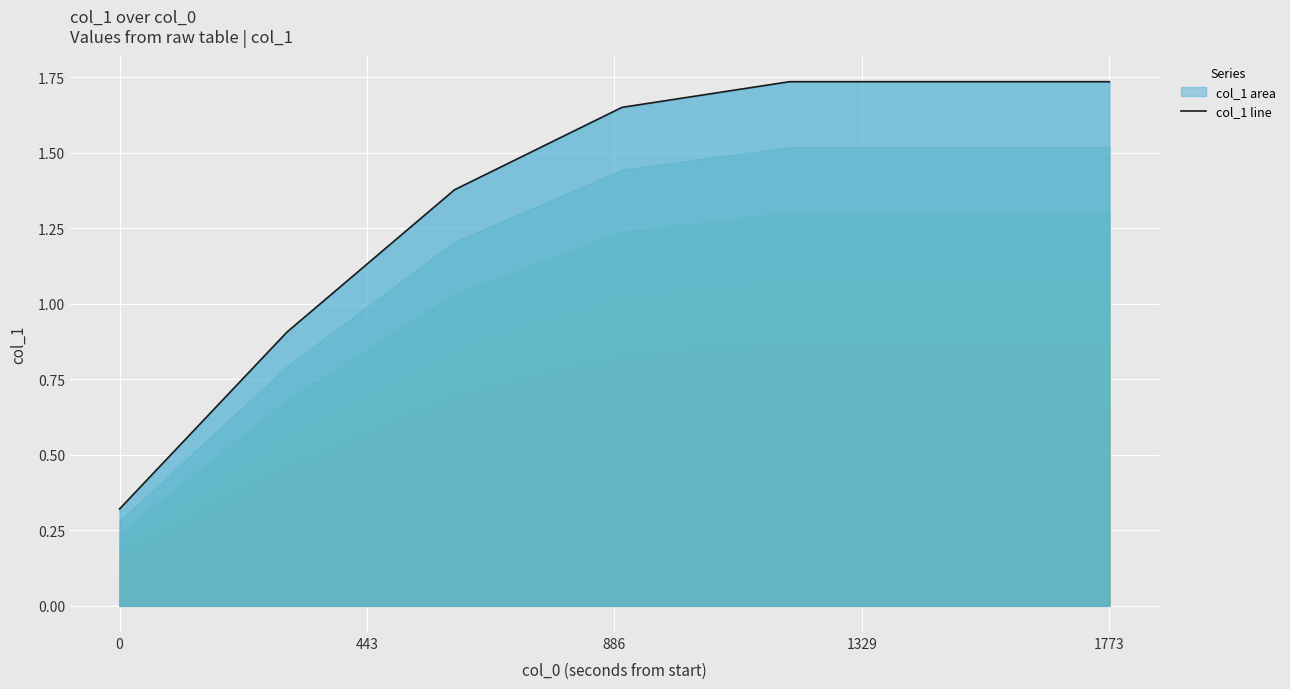

What is the label of the 3rd point from the left?

886